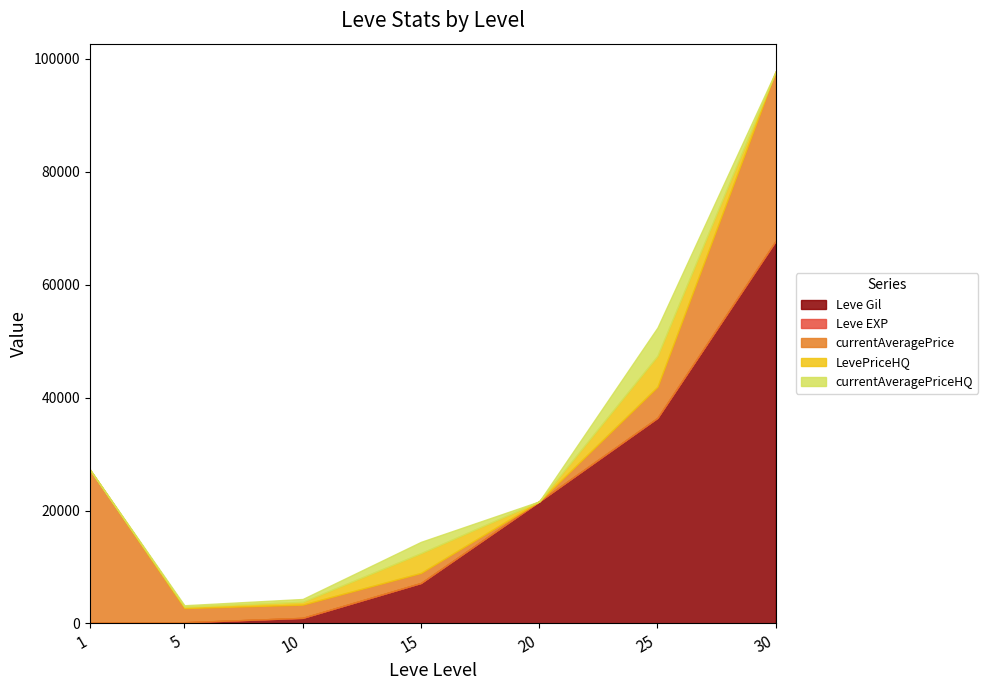

Reading left to right, what are all the values shown in this chart?

Leve Gil: 160.0	220.0	990.0	7170.0	21600.0	36390.0	67730.0
Leve EXP: 1.0	5.0	9.0	7.0	21.0	36.0	52.0
currentAveragePrice: 27128.0	2507.0	2342.0	1779.5	0.0	5500.0	30000.0
LevePriceHQ: 0.0	250.0	500.0	3500.0	0.0	5481.8	0.0
currentAveragePriceHQ: 0.0	250.0	500.0	2000.0	0.0	5000.0	0.0